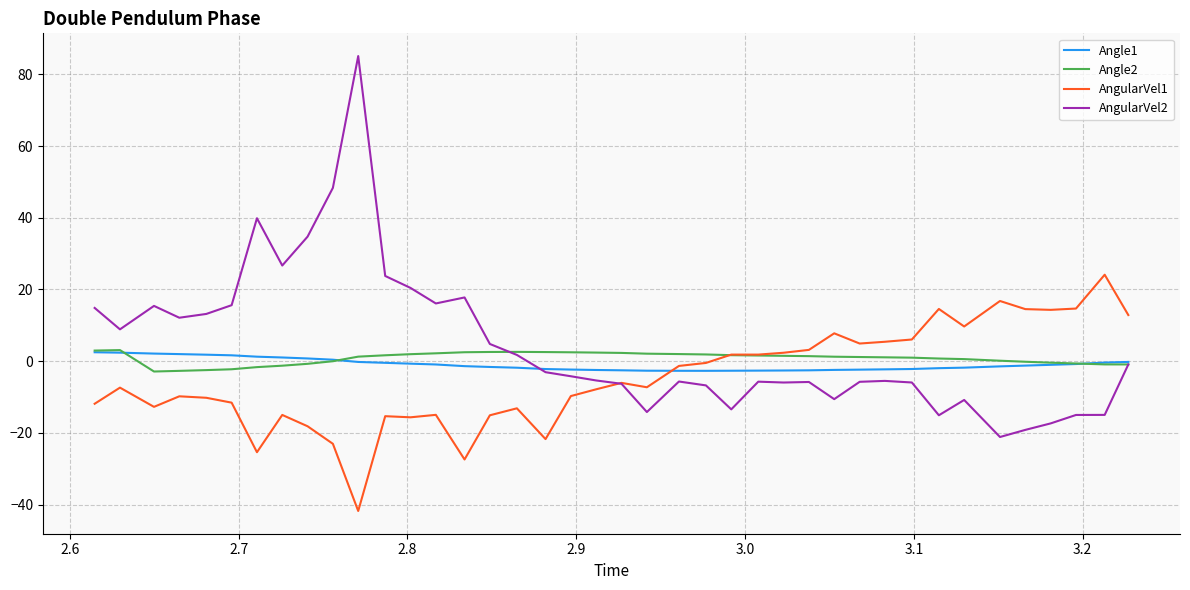

What is the highest value of the AngularVel1 series?

24.1